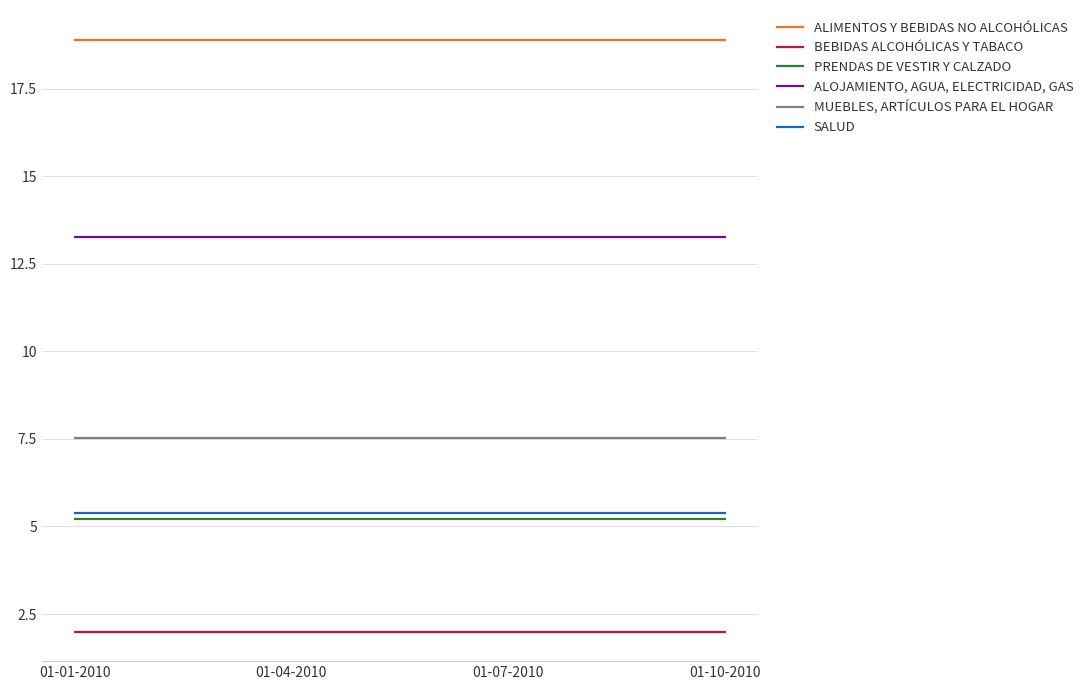

What is the spread (max minus min) of values at 01-10-2010?

16.9